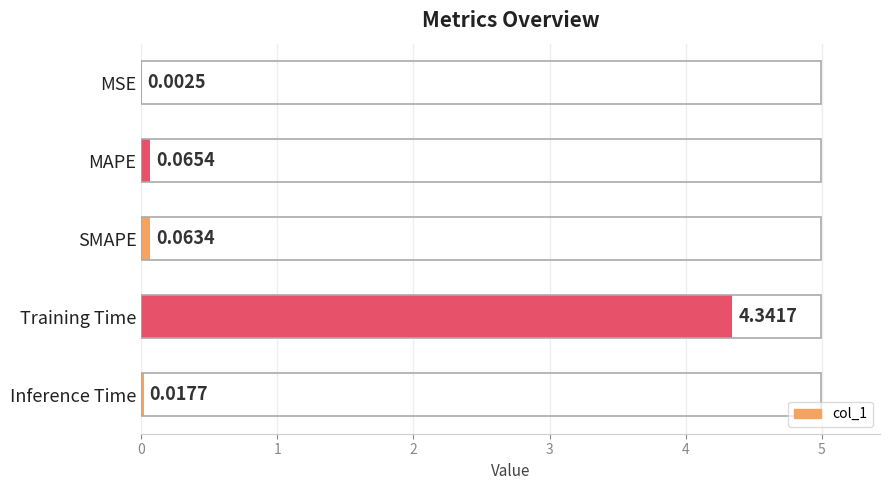

Which label corresponds to the largest value in the chart?

Training Time